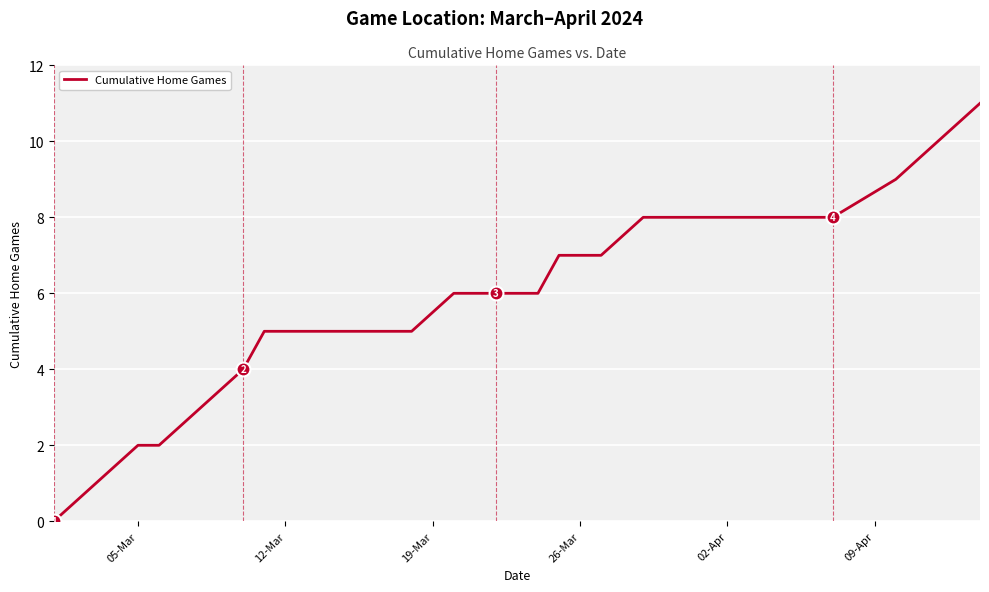

What is the greatest value displayed?

11